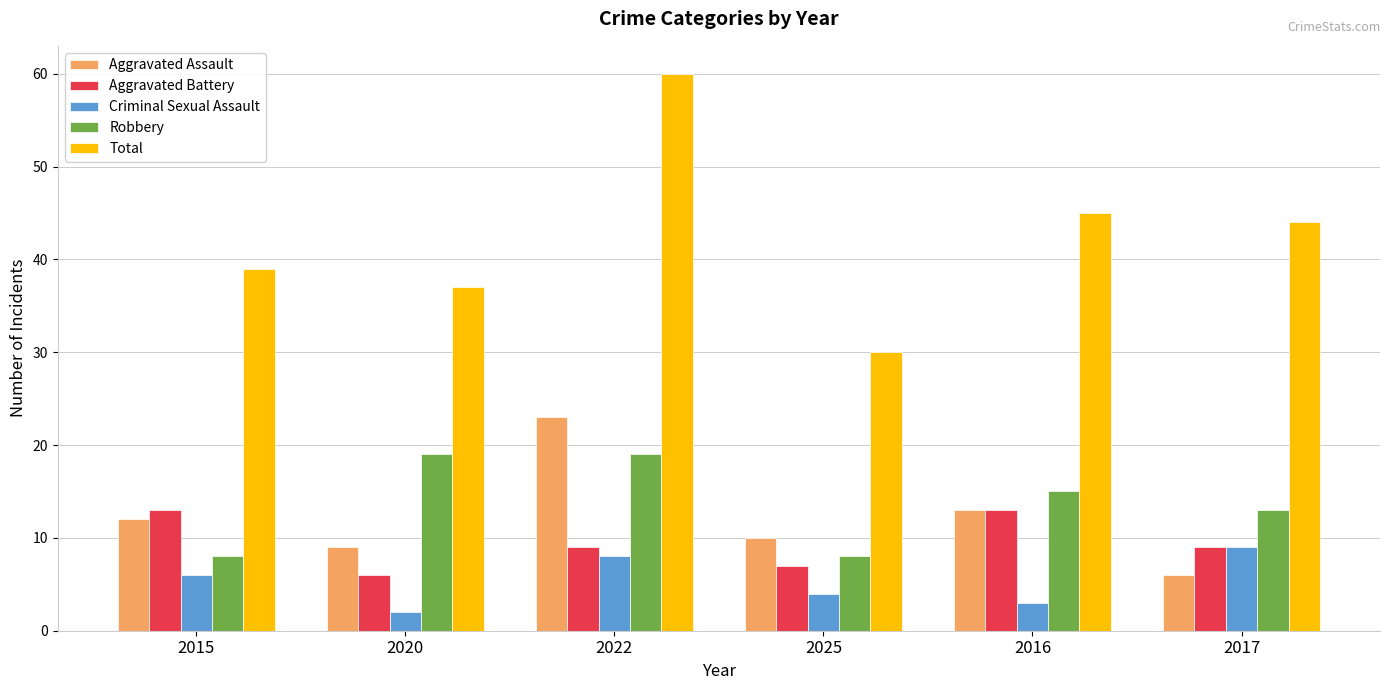

Between 2020 and 2016, which series saw the biggest shift?

Total